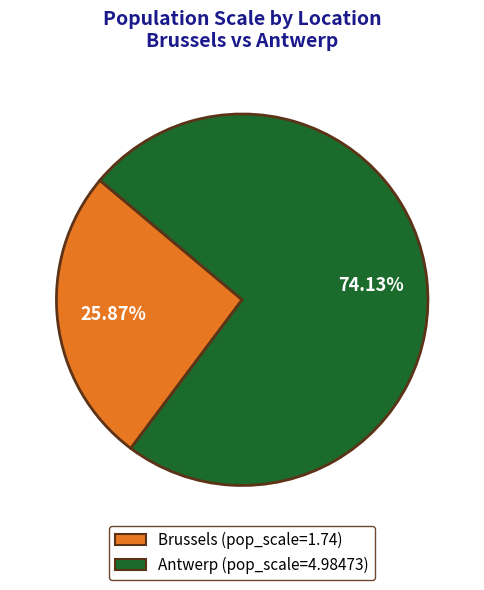

Rank the categories by value from lowest to highest.

Brussels, Antwerp